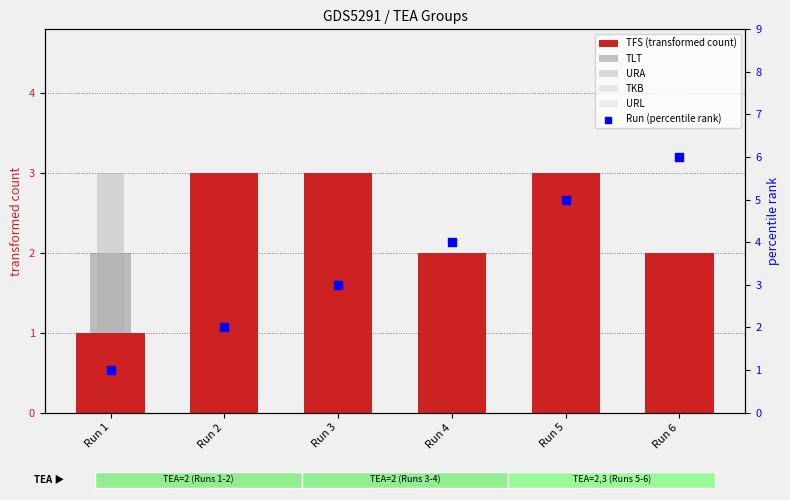

At how many categories does at least one series exceed 1?

6